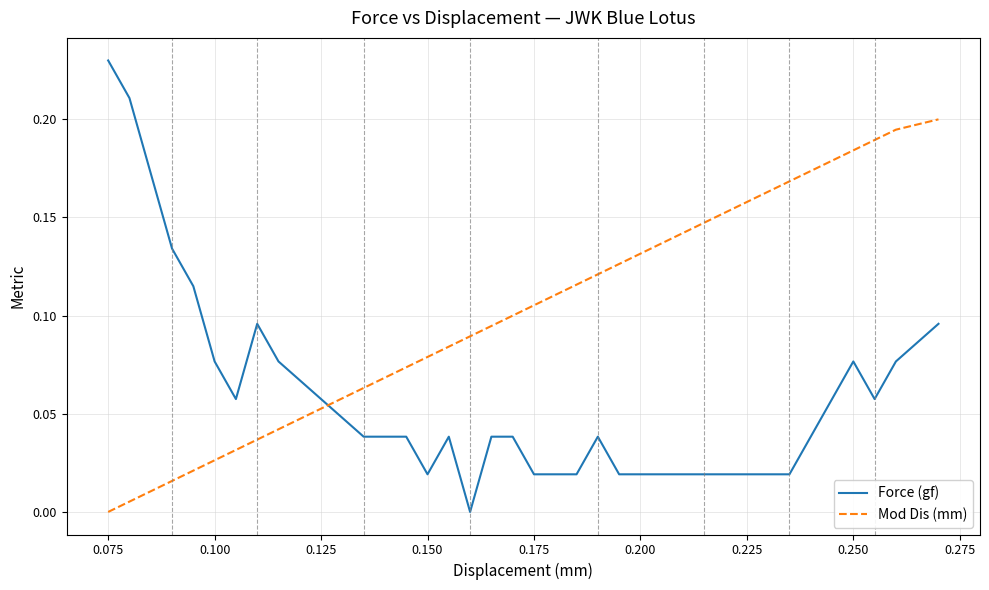

At how many categories does at least one series exceed 0?

35